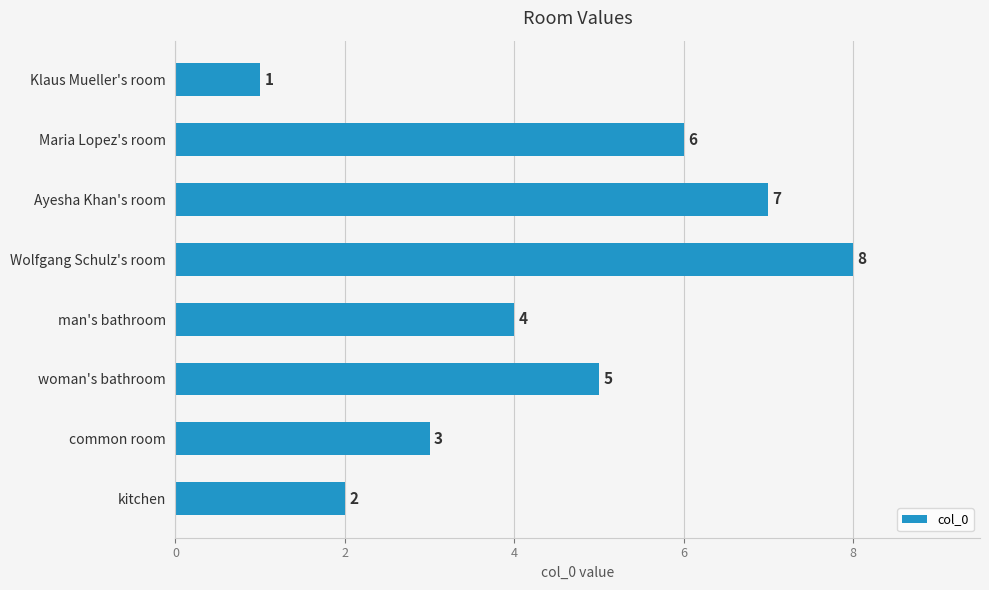

Rank the categories by value from highest to lowest.

Wolfgang Schulz's room, Ayesha Khan's room, Maria Lopez's room, woman's bathroom, man's bathroom, common room, kitchen, Klaus Mueller's room